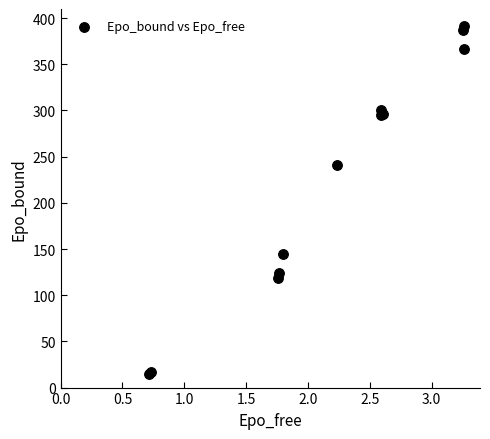

What Y value in the scatter plot is closest to 203?

240.5